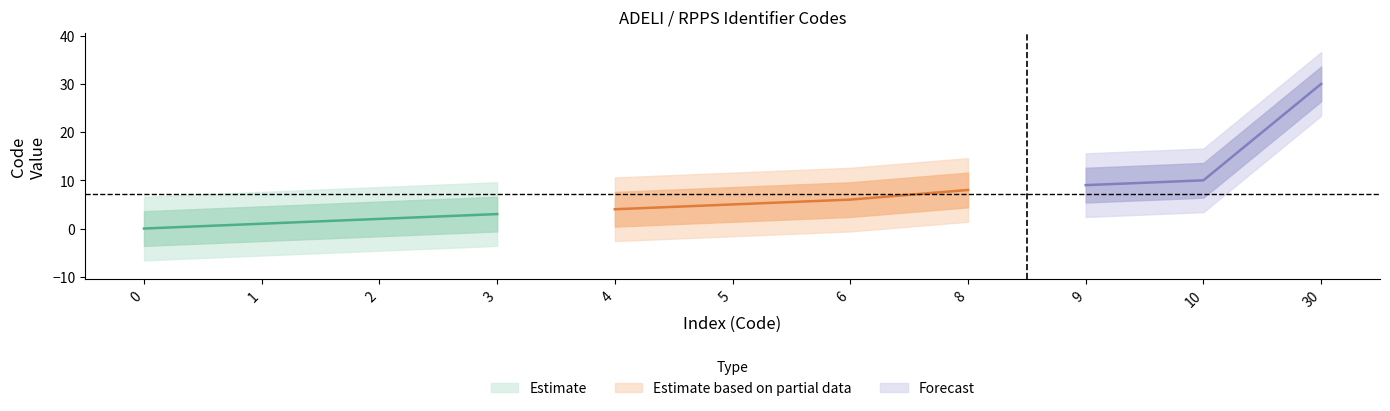

What is the change in value from 4 to 8?

+4